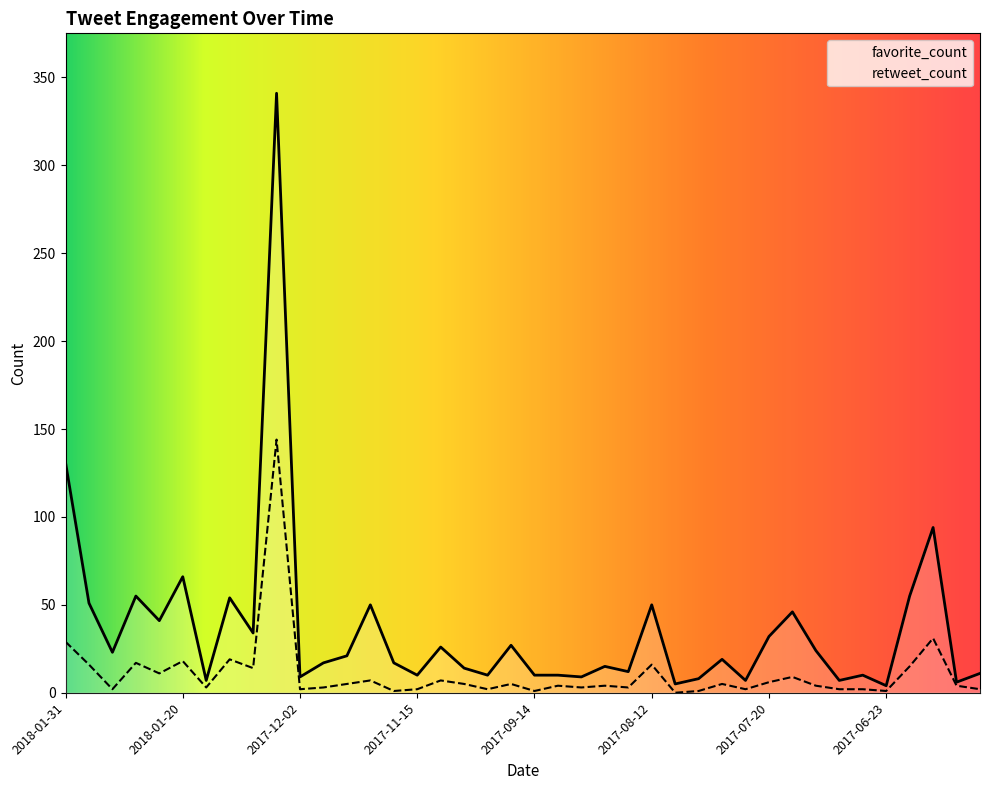

How many values in the favorite_count series are below 19?

20